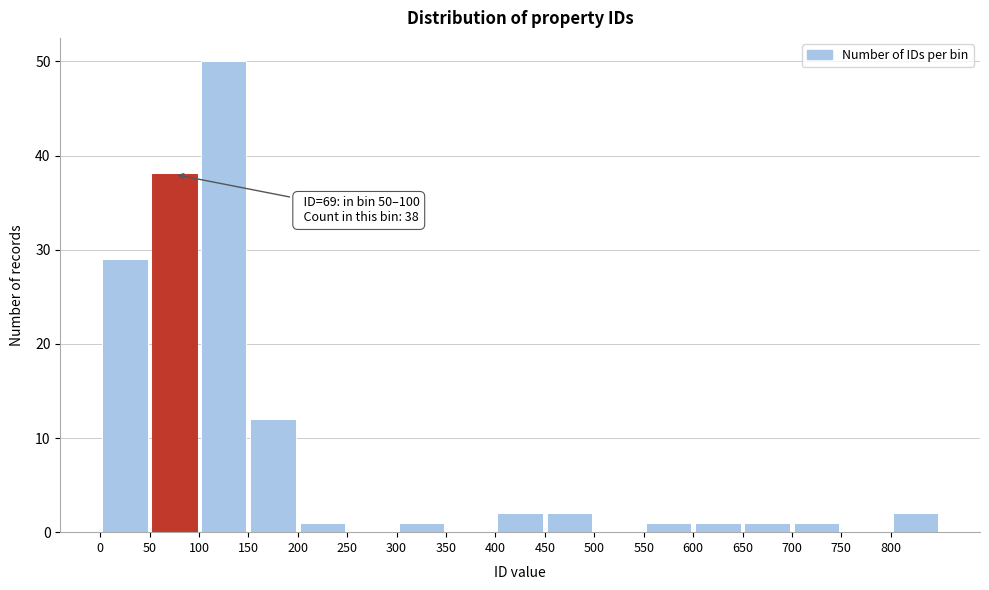

Over which range of the x-axis is the bar tallest?

100 to 150